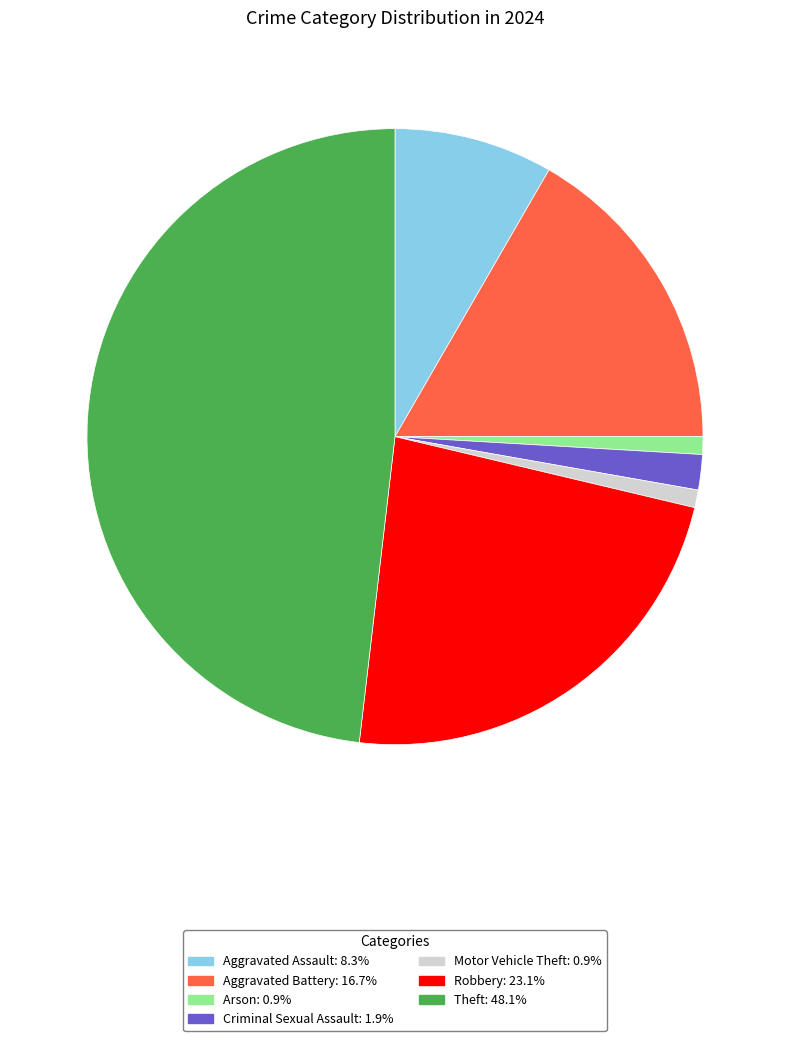

Is there any slice that represents more than half of the pie?

No